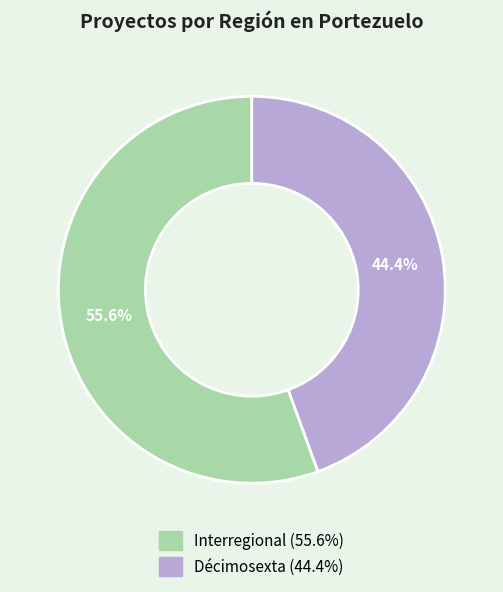

What is the total percentage of Interregional and Décimosexta?

100.0%